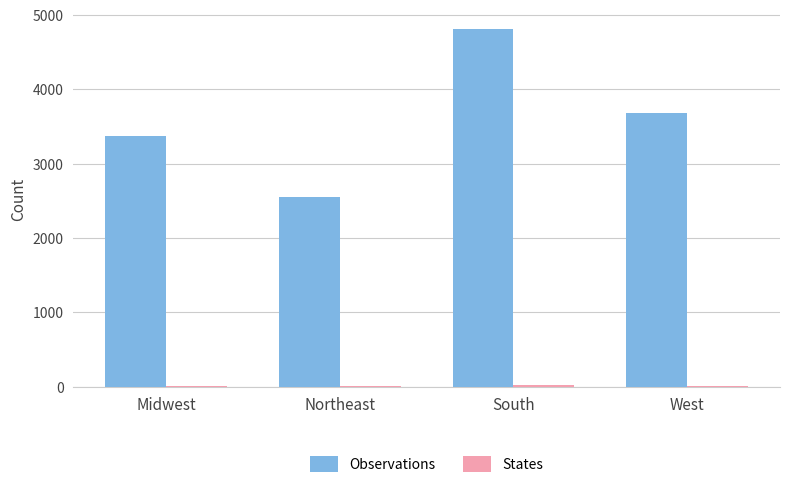

How many Observations values are between 3368 and 4810?

3